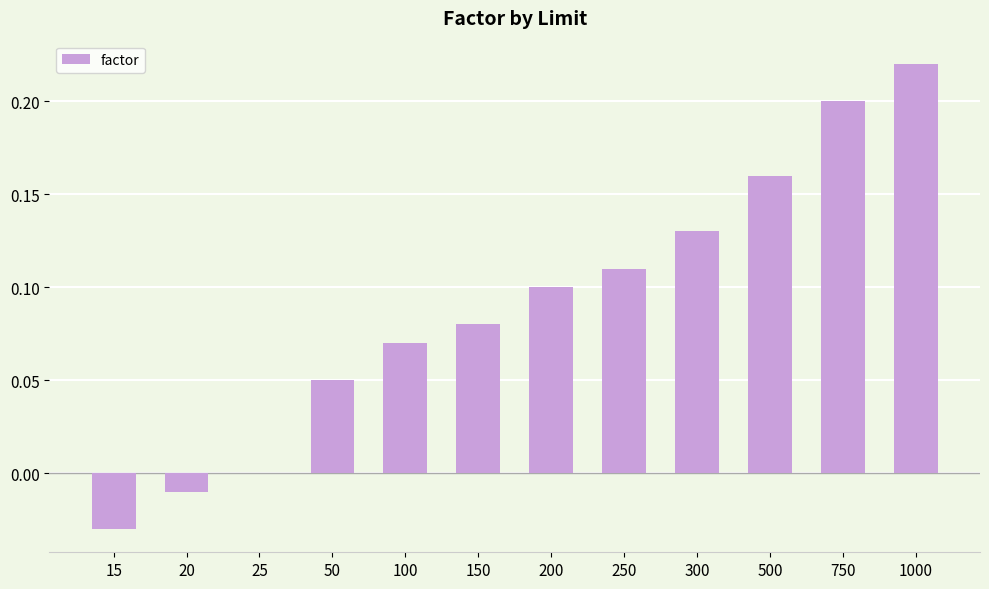

Between 15 and 20, which is larger?

20